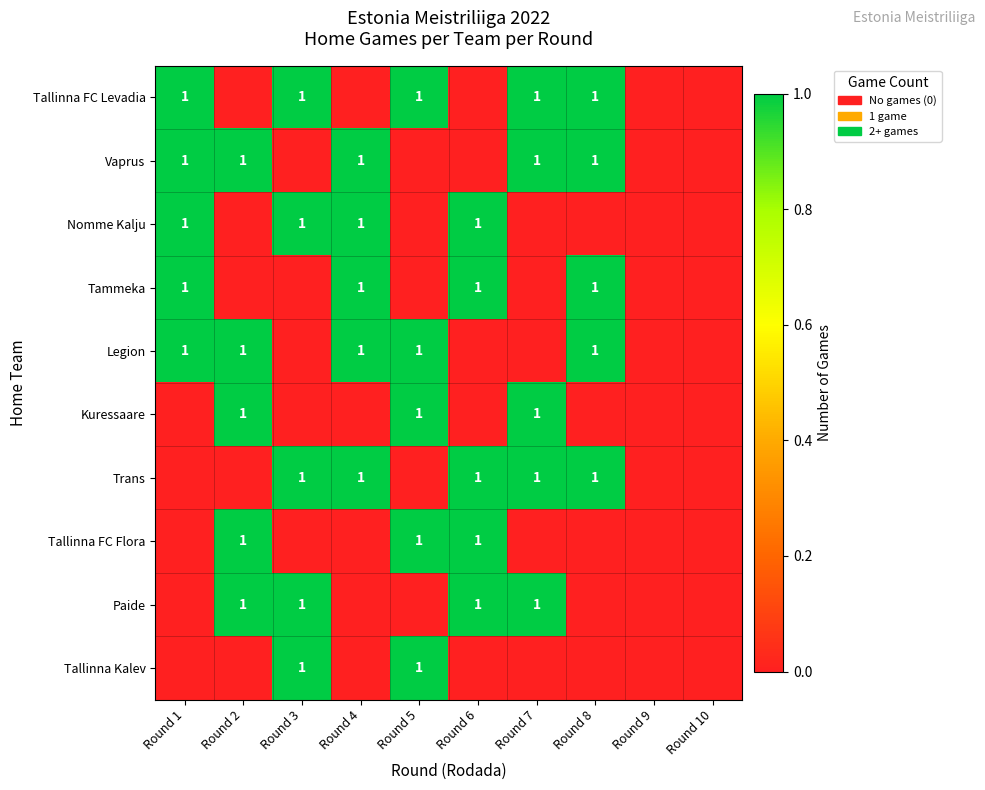

Is it true that Vaprus equals 1 at Round 7?

True